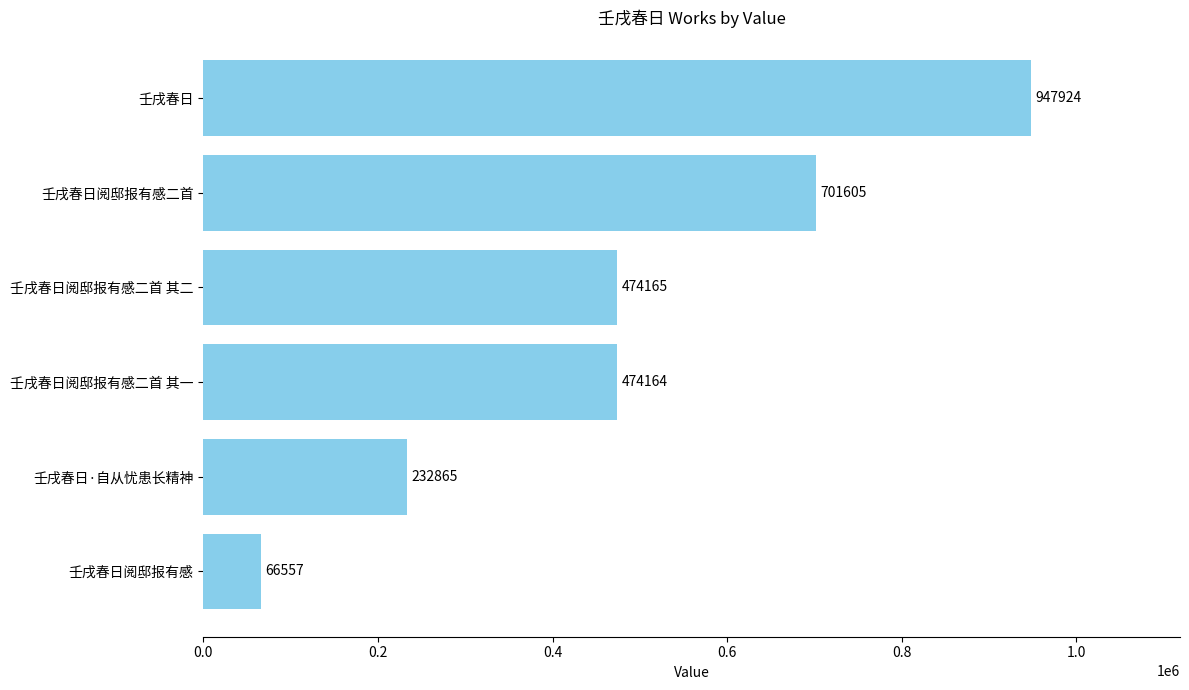

Is it true that the value at 壬戌春日 is 403471?

False